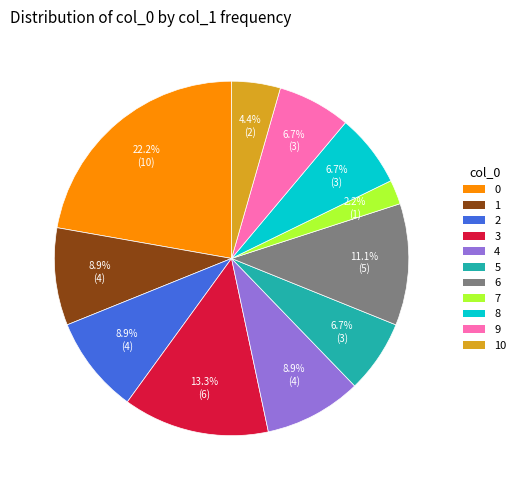

Is it true that 9 is 7% of the pie?

True